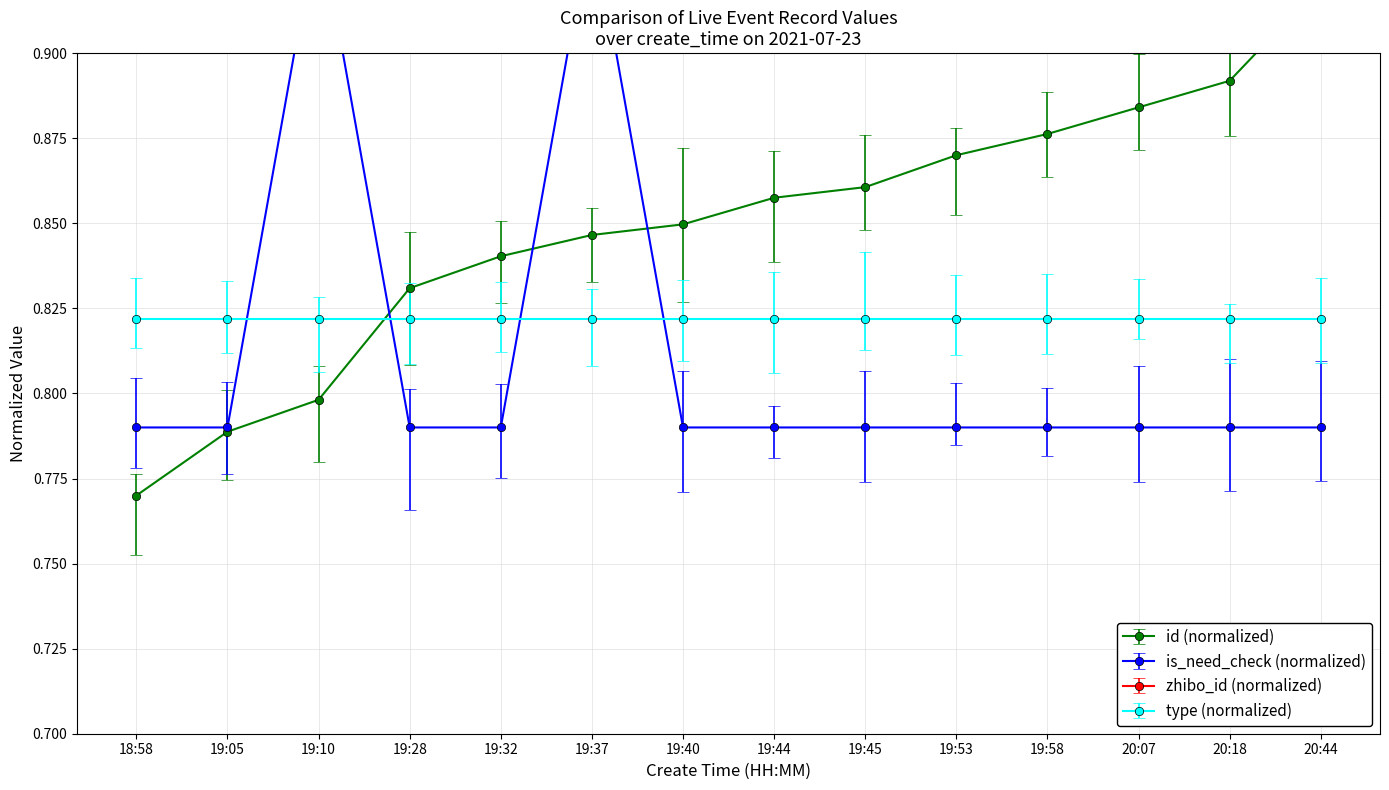

The is_need_check series shows 0.8 at 19:58. True or false?

True